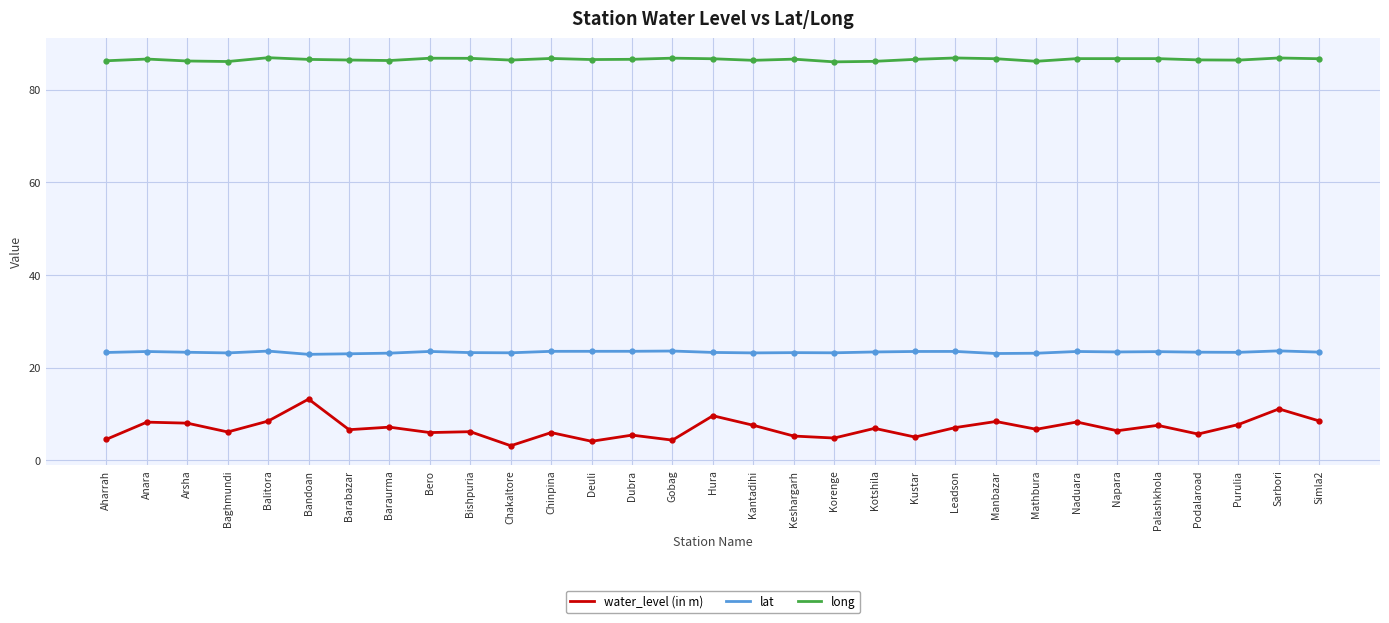

Which series has the largest range (max minus min)?

water_level (in m)